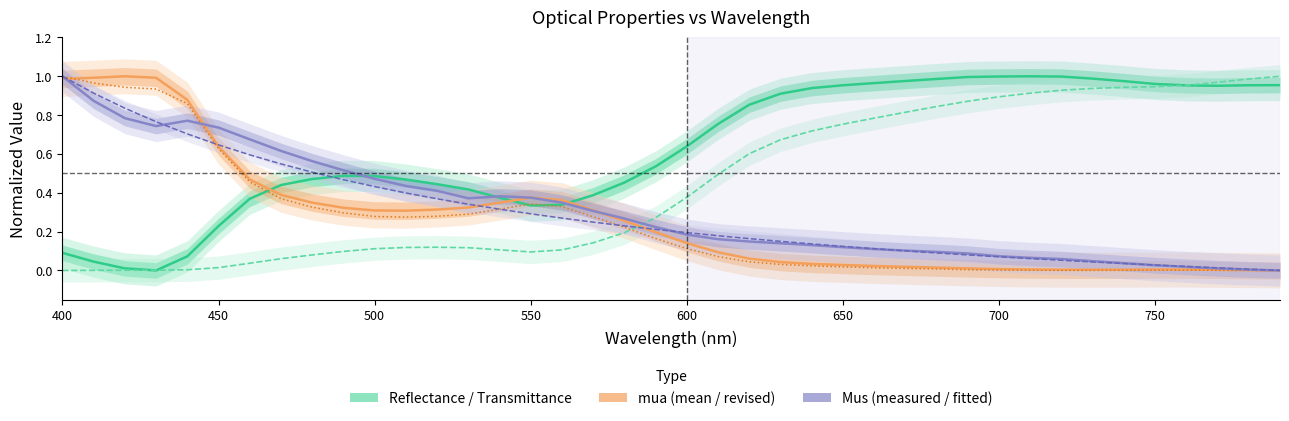

Is the value of model_fitted_mus at 22 greater than the value of mua_mean at 23?

Yes